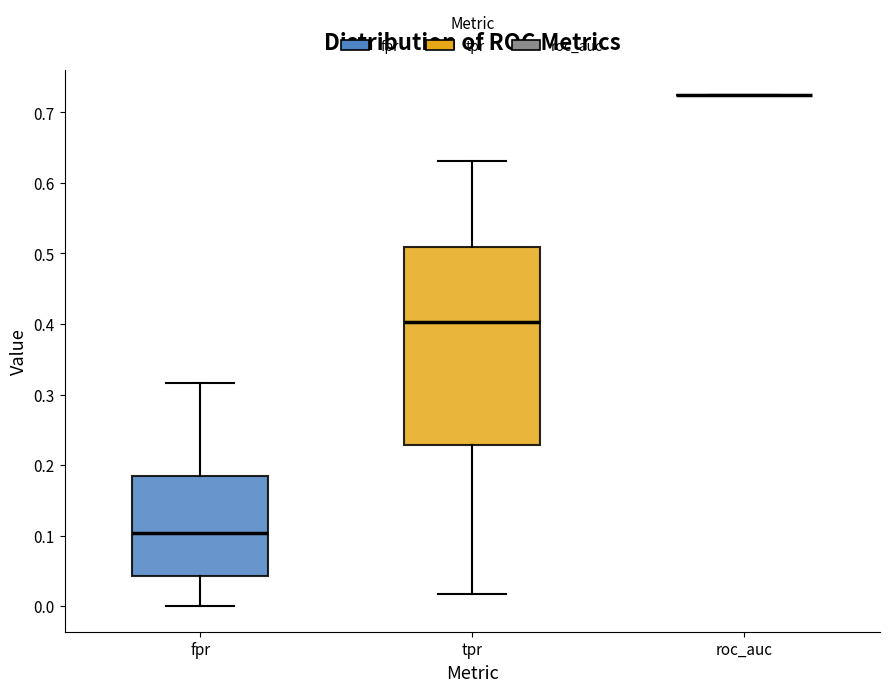

Comparing the boxes themselves (not the whiskers), which one is the tallest?

tpr